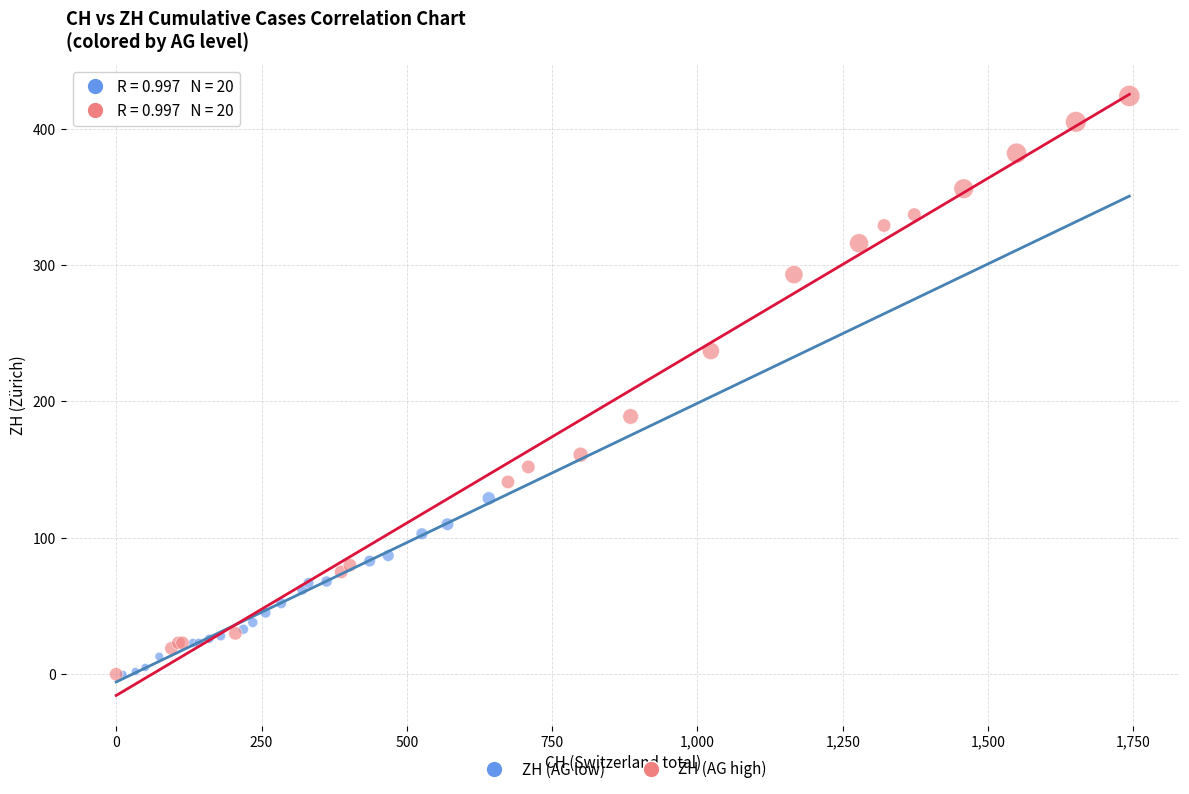

Which series reaches the maximum Y coordinate?

ZH (AG high)